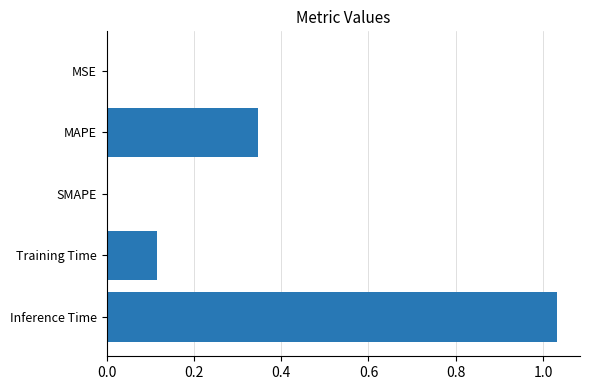

At which category does the chart reach its peak across all series?

Inference Time